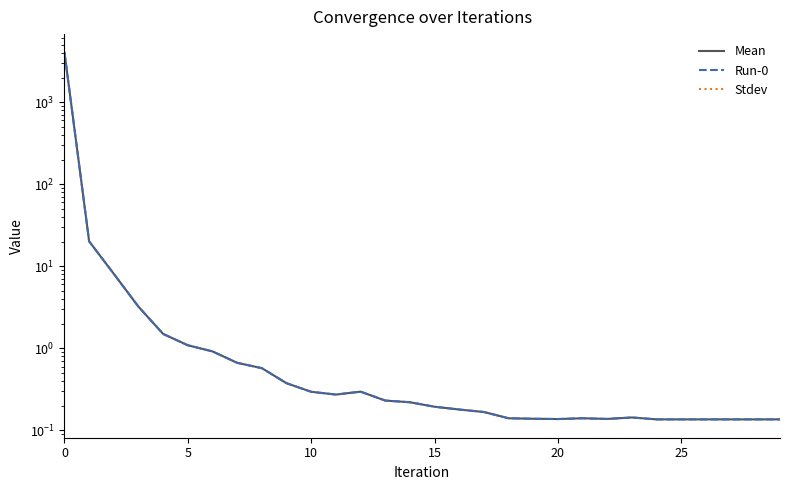

Read the Mean value at 22.

0.1